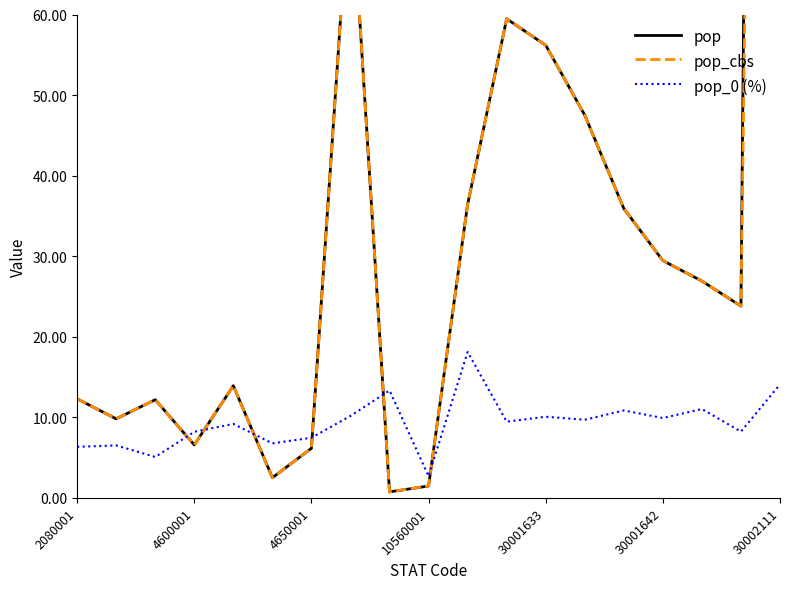

True or false: pop_0 (%) has a value of 18.4 at 30002111.

False